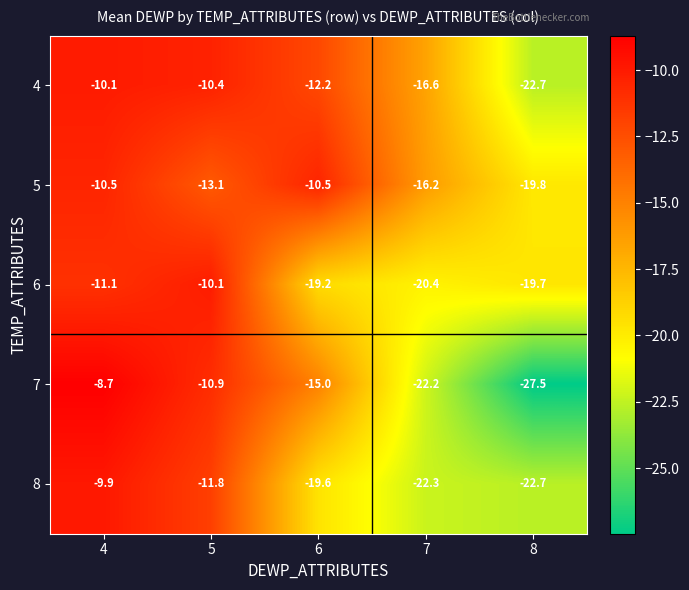

Where is 5 nearest to the value -15?

7